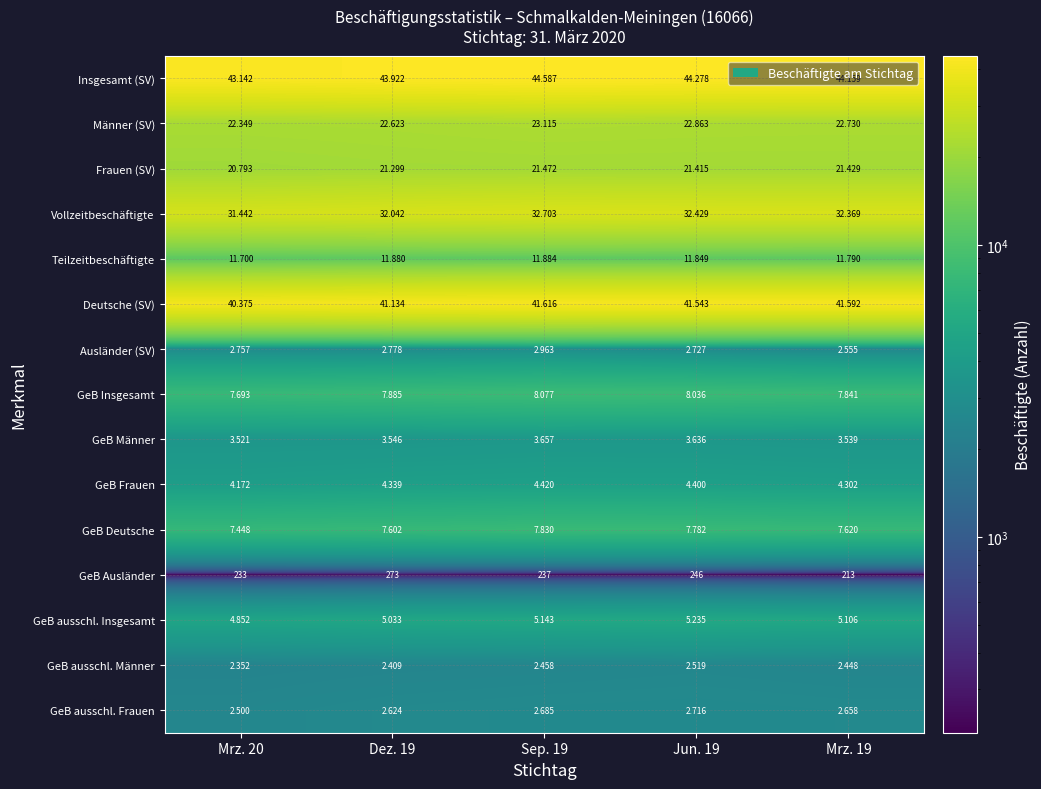

Which series has the largest total across all categories?

Insgesamt (SV)